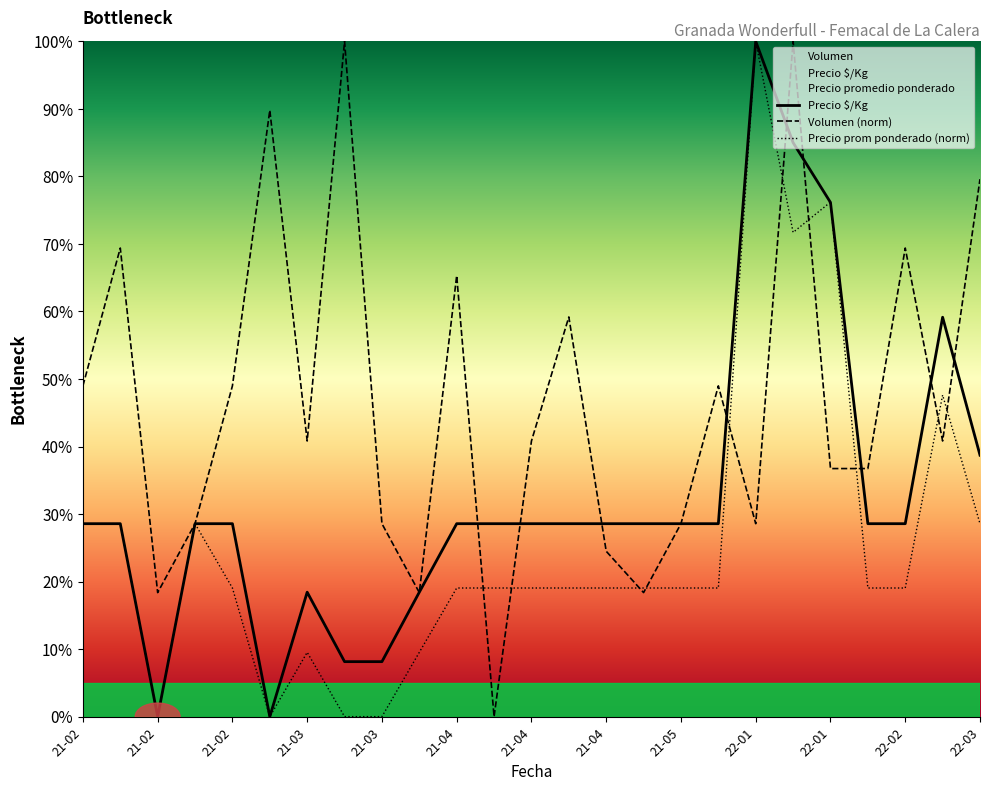

Rank the series by their average value, from highest to lowest.

Volumen (norm), Precio $/Kg, Precio prom ponderado (norm)